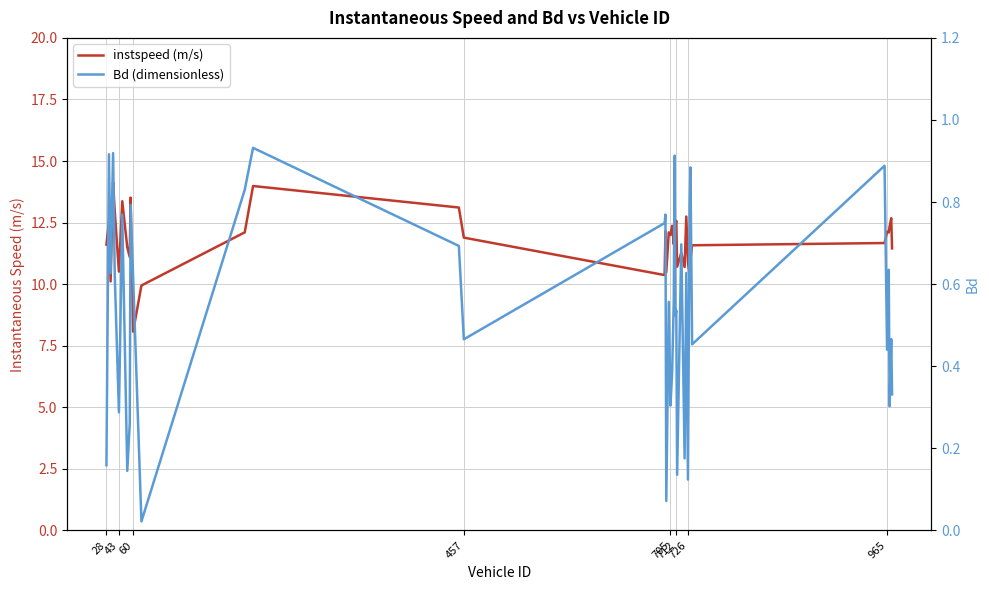

How many data points does each series have?

40